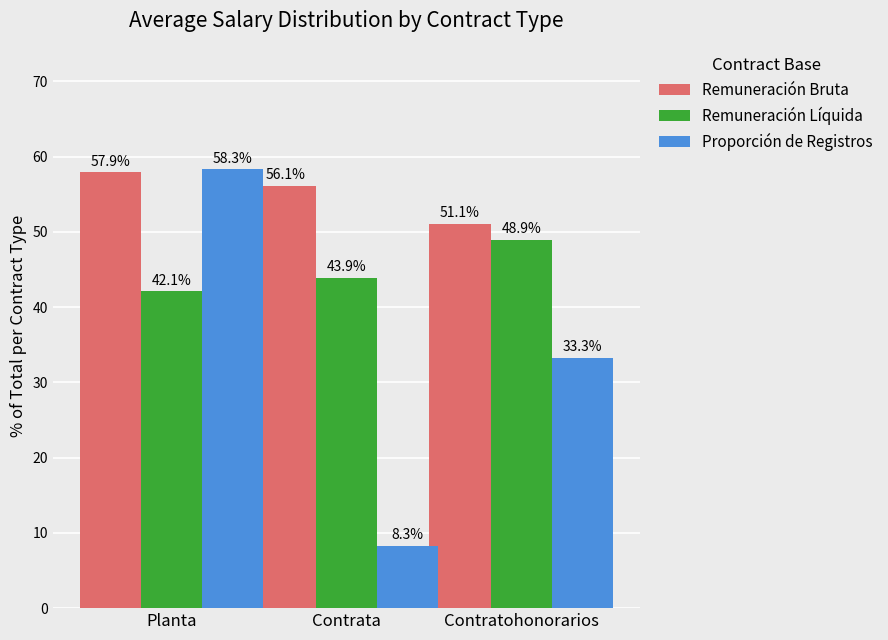

Are the bars grouped side by side (vs. stacked)?

Yes